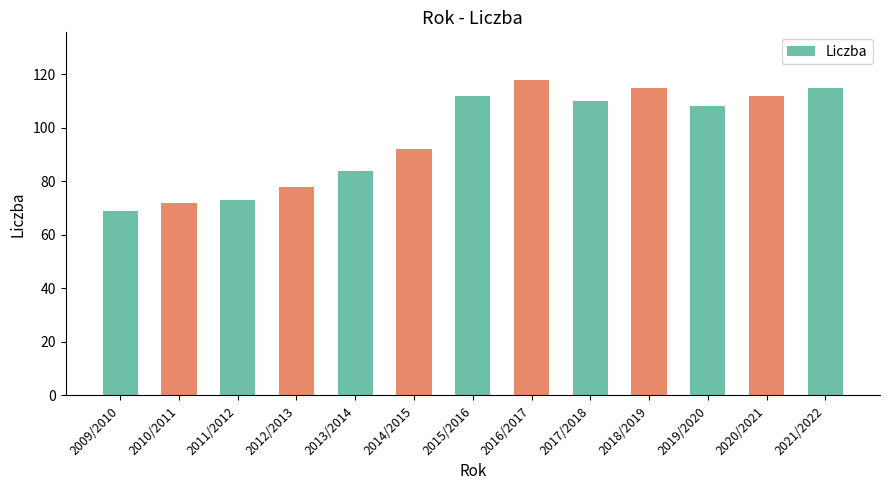

Read the value at 2012/2013, to the nearest 5.

80